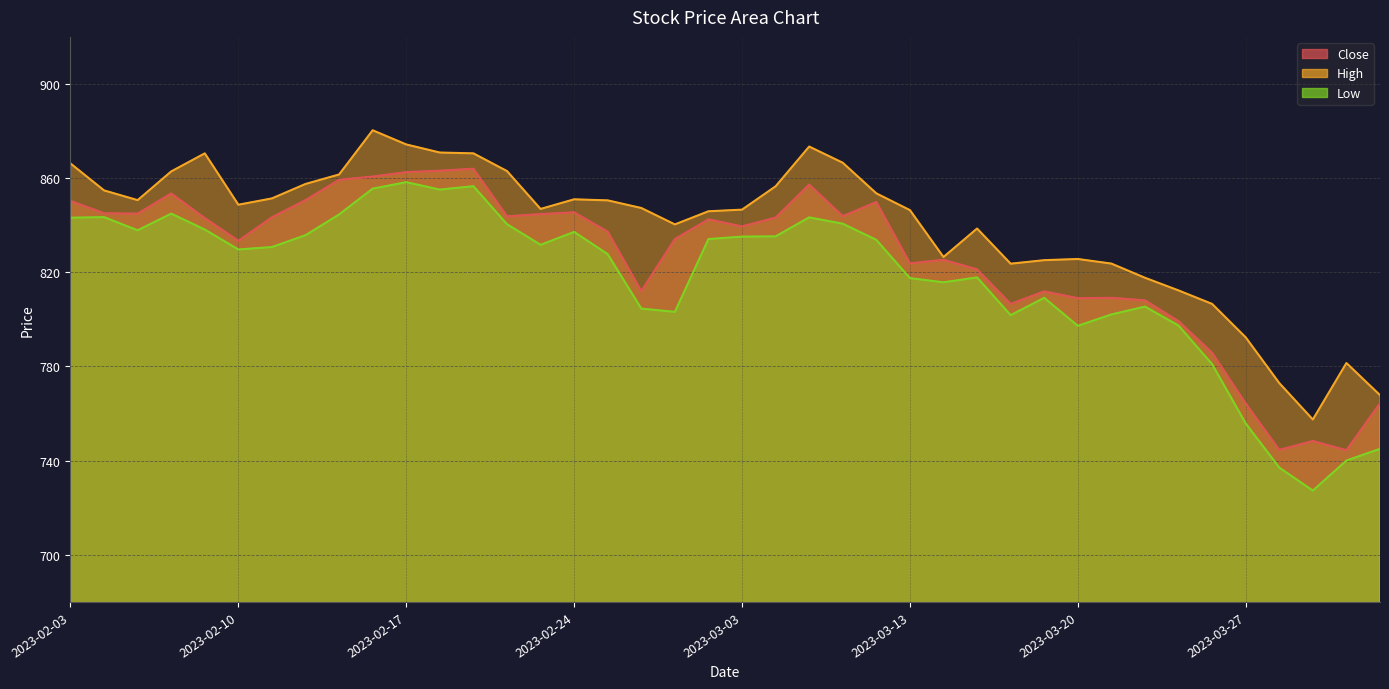

Count the number of data series in this chart.

3